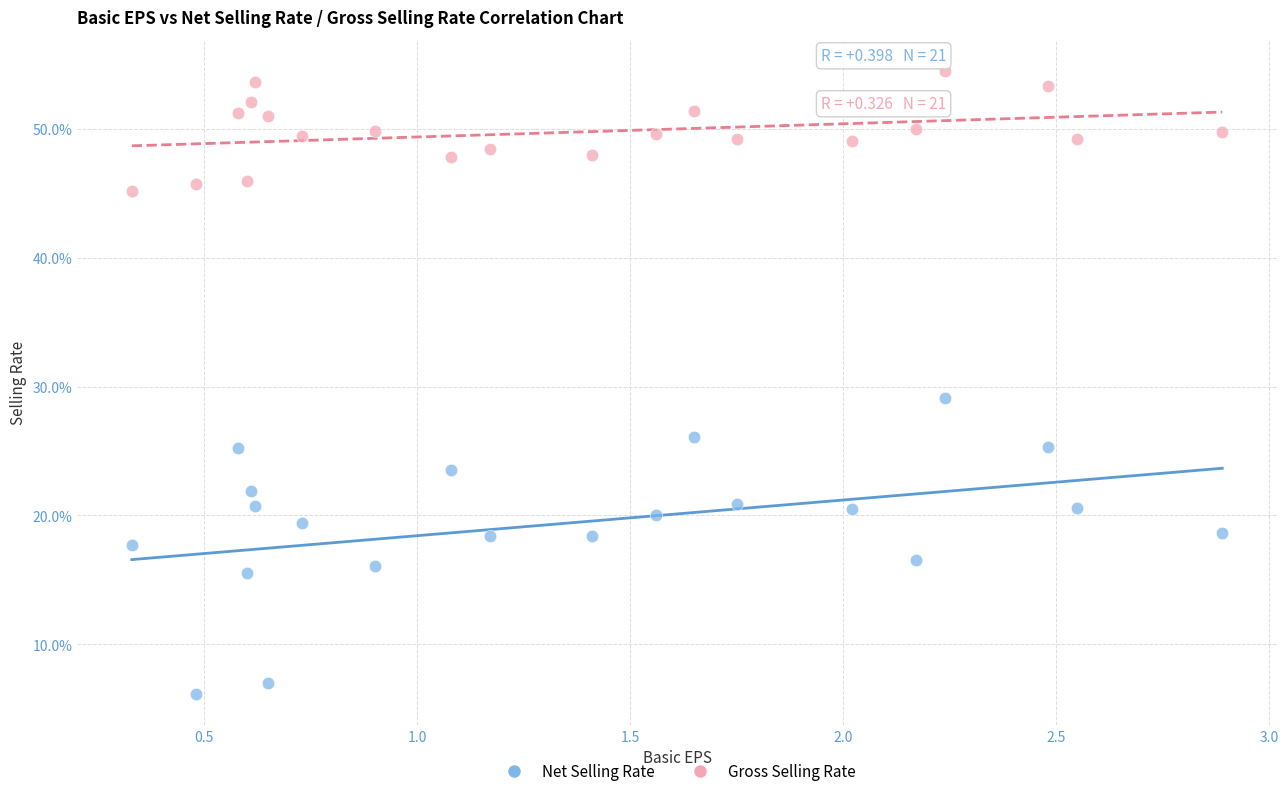

Across all series, what Y value is closest to 30?

29.1